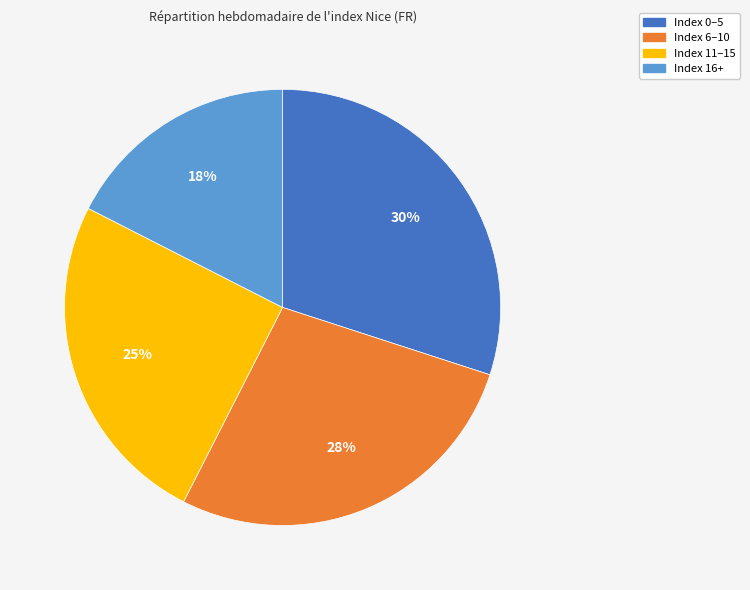

Count the number of slices in the pie.

4